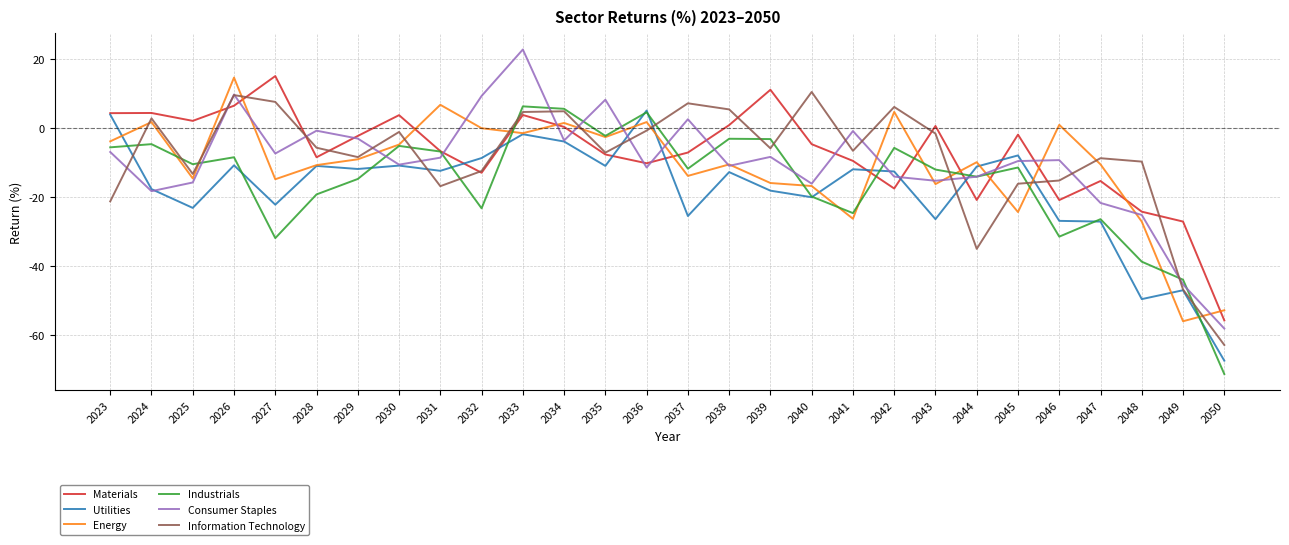

What is the total value across all series at 2024?

-32.1